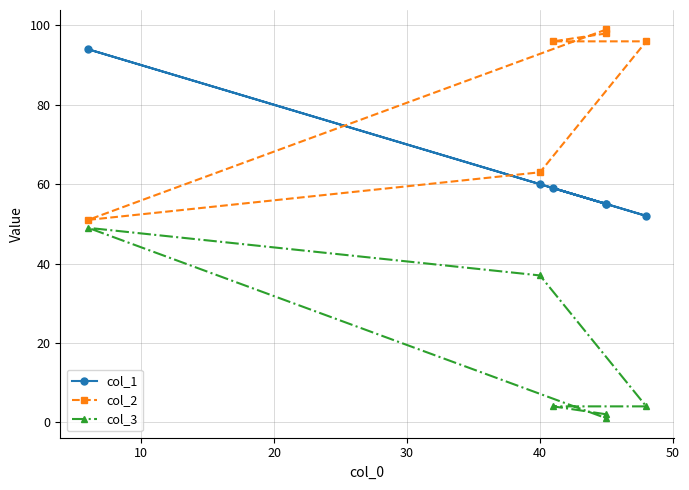

What is the minimum value shown in the chart?

1